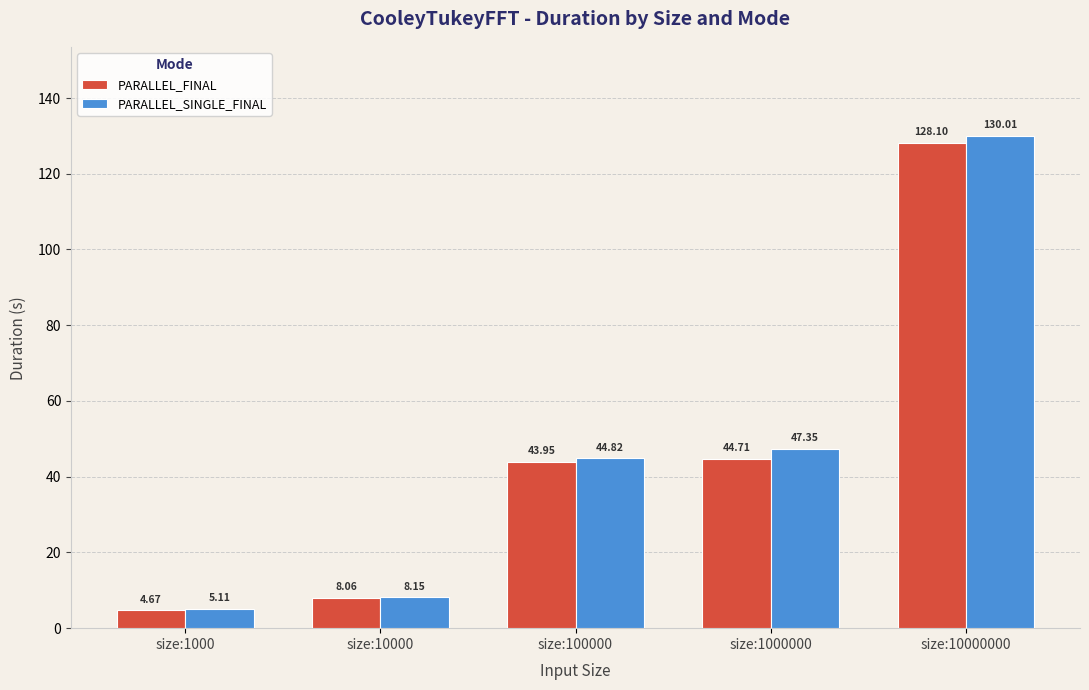

Which category has the highest value in the PARALLEL_FINAL series?

size:10000000